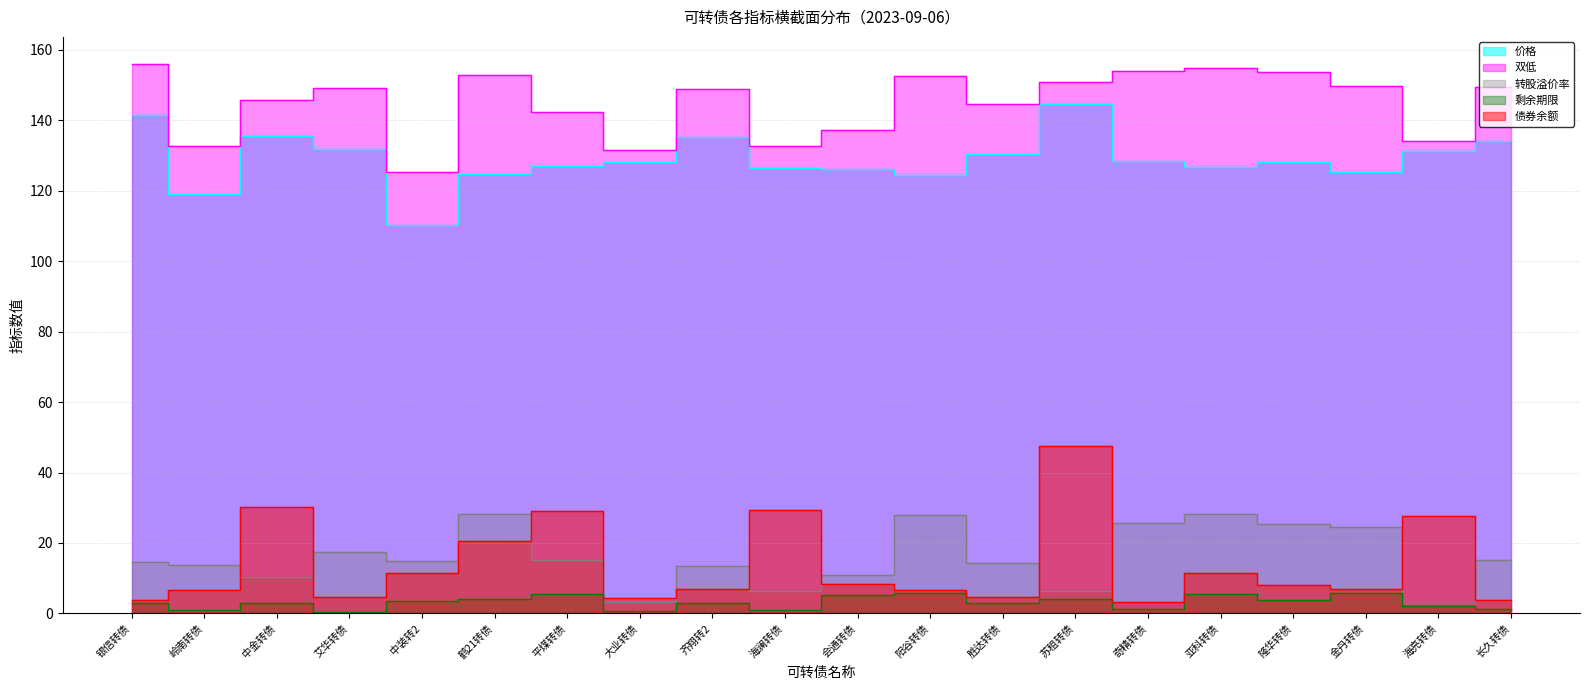

How many interior local peaks does the 剩余期限 series have?

7